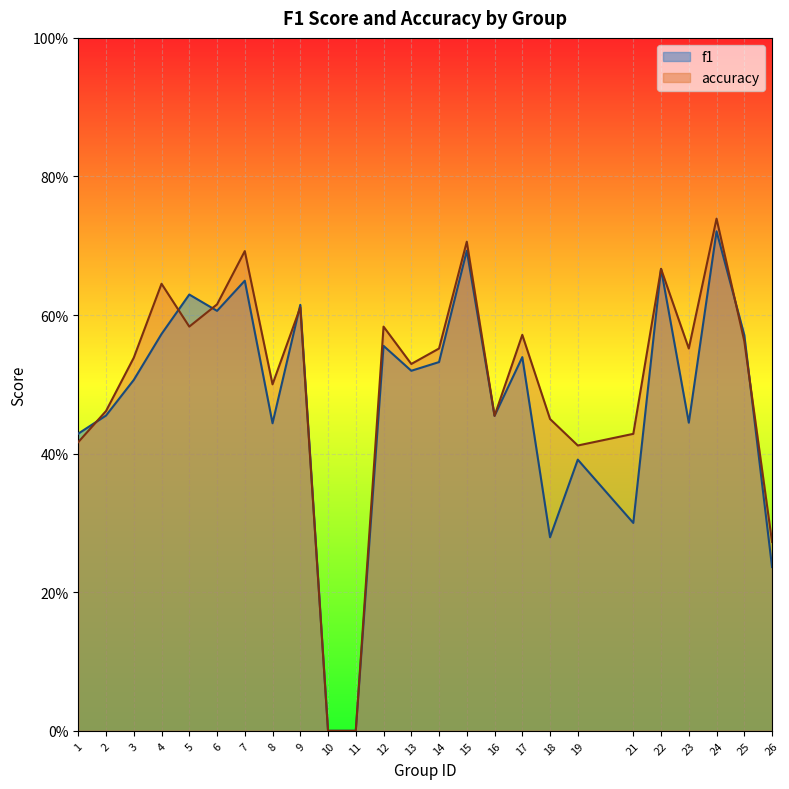

How many series are shown in this chart?

2